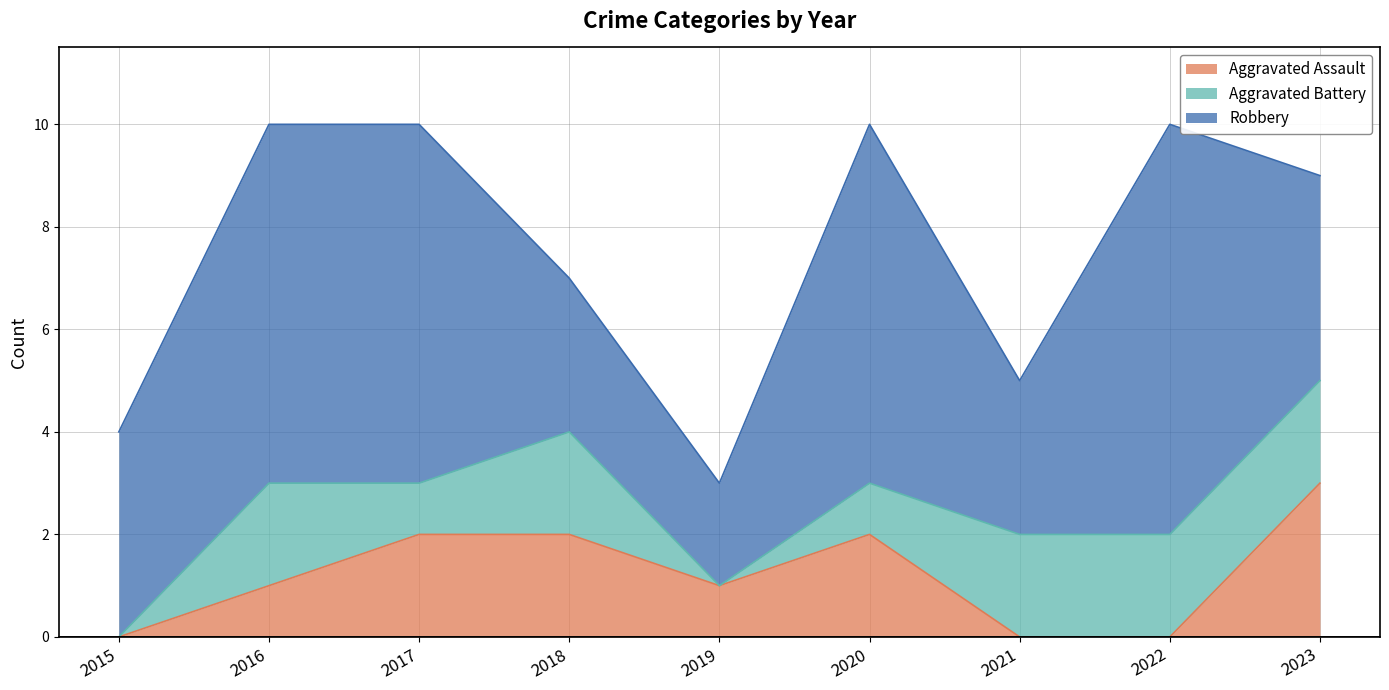

Reading left to right, extract all data points from this chart.

Aggravated Assault: 0	1	2	2	1	2	0	0	3
Aggravated Battery: 0	2	1	2	0	1	2	2	2
Robbery: 4	7	7	3	2	7	3	8	4